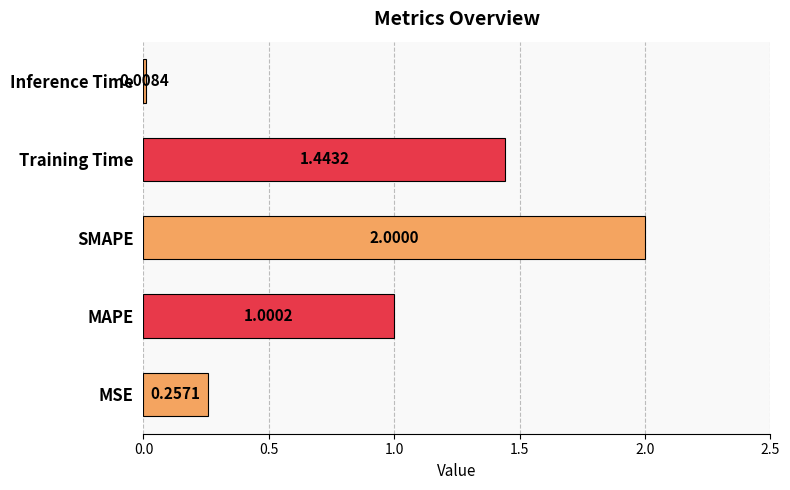

What is the difference between the maximum and second lowest values?

1.7